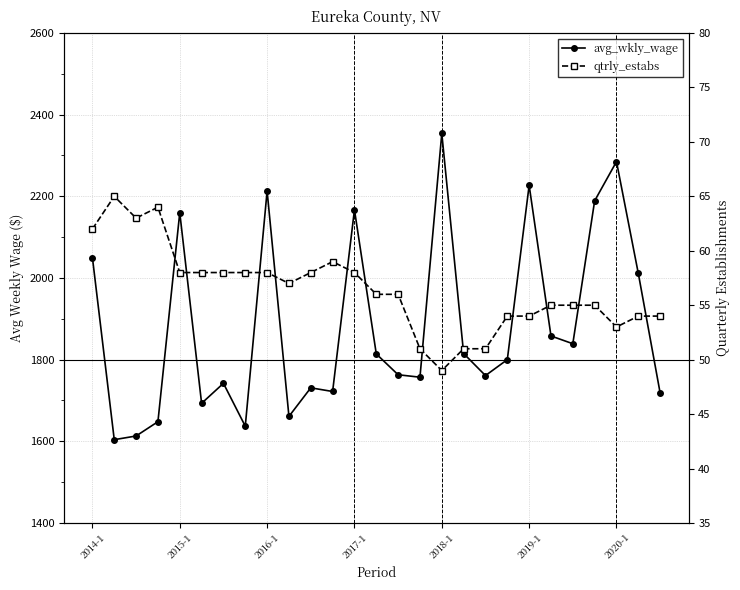

What is the total value across all series at 19?

1854